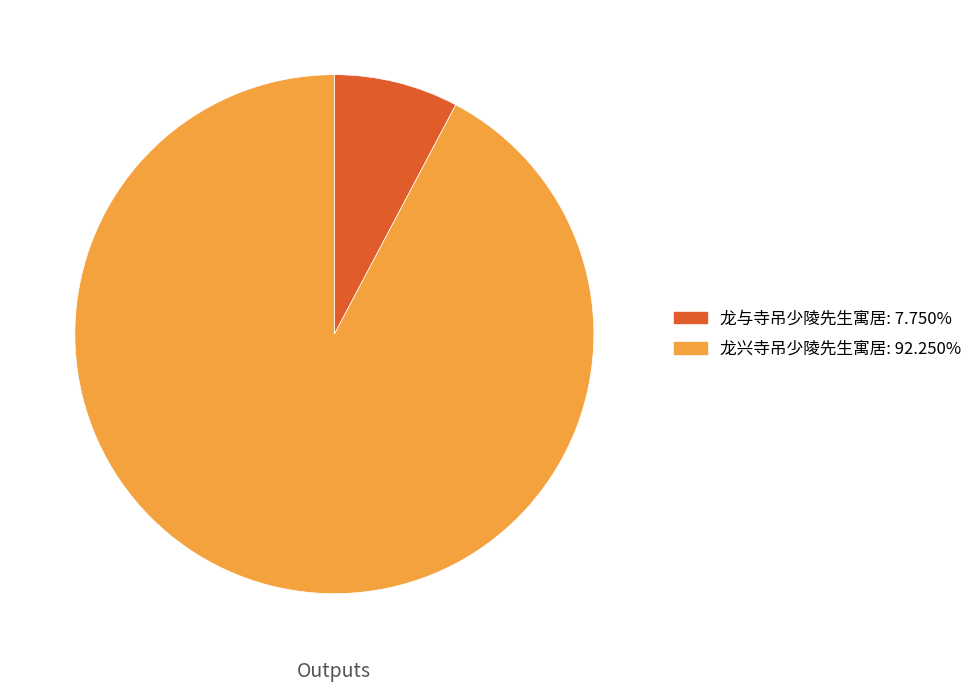

Which has a higher value, 龙与寺吊少陵先生寓居 or 龙兴寺吊少陵先生寓居?

龙兴寺吊少陵先生寓居